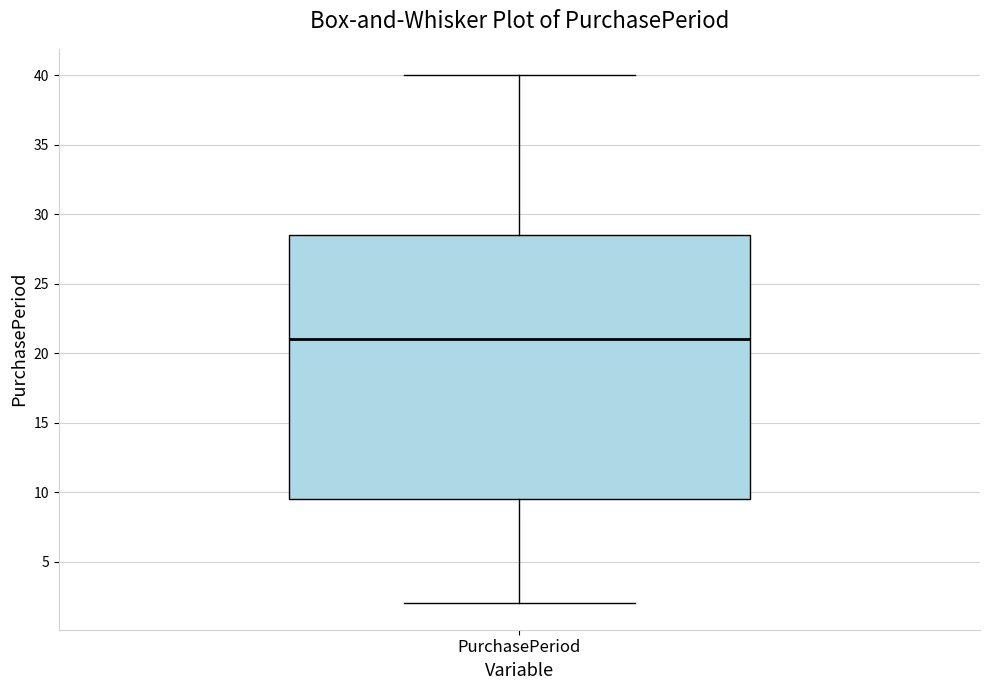

Read this box plot against the y-axis: the position of the median line, the range covered by the box, and the ends of both whiskers. The values are not printed on the chart, so give them approximately, as read against the axis.

median 21.0, box 9.5 to 28.5, whiskers 2.0 to 40.0